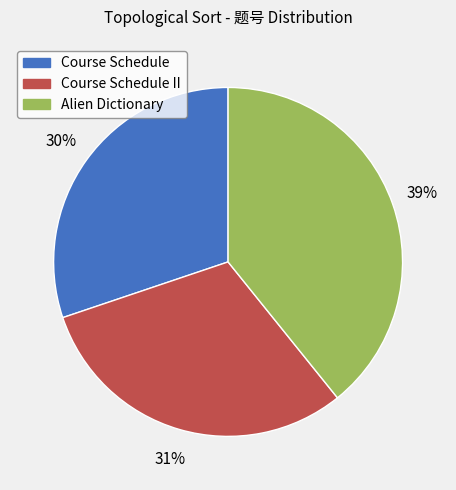

Does any single category account for the majority?

No